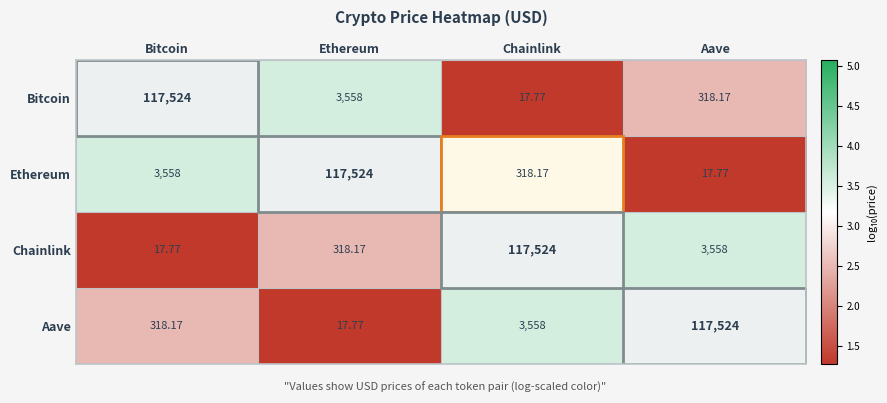

Rank the series at Chainlink from highest to lowest value.

Chainlink, Aave, Ethereum, Bitcoin